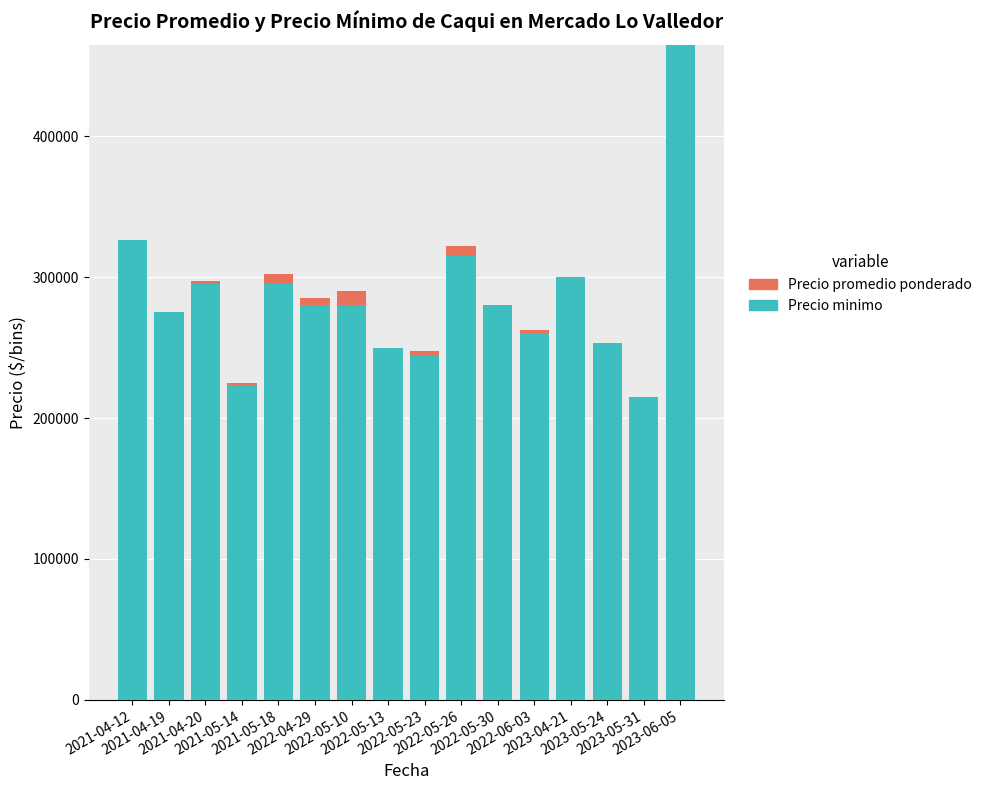

What are all the series names shown in the legend?

Precio promedio ponderado, Precio minimo